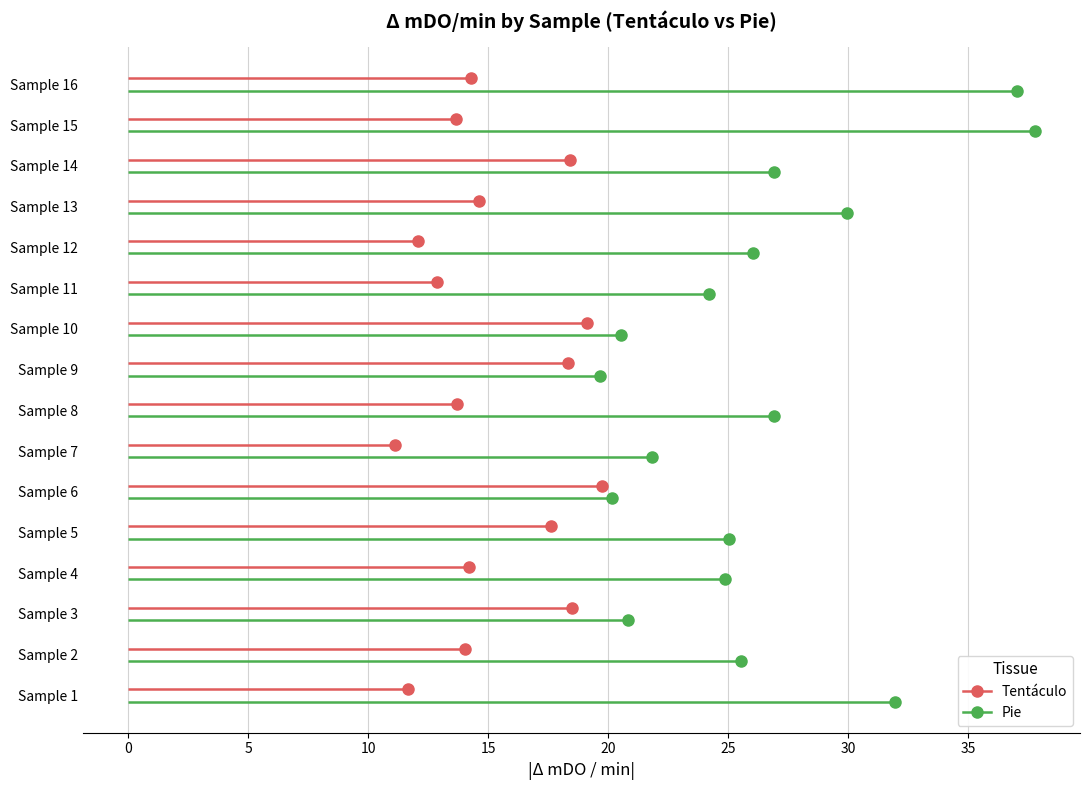

True or false: Tentaculo and Pie cross at least once.

False